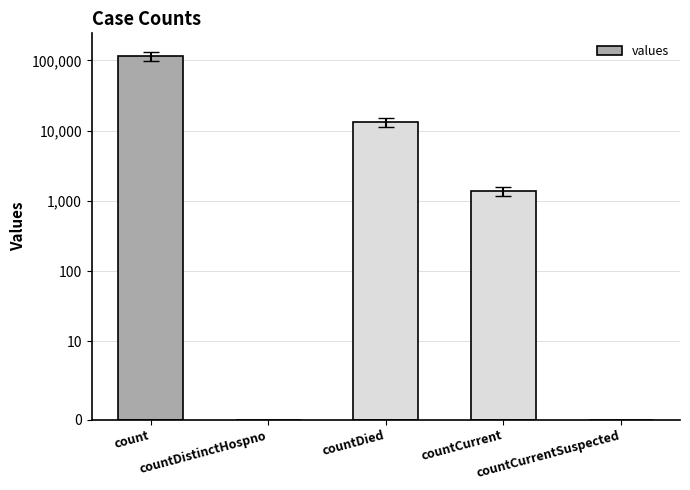

Reading left to right, list all the values displayed in this chart.

count=115379	countDistinctHospno=0	countDied=13343	countCurrent=1383	countCurrentSuspected=0